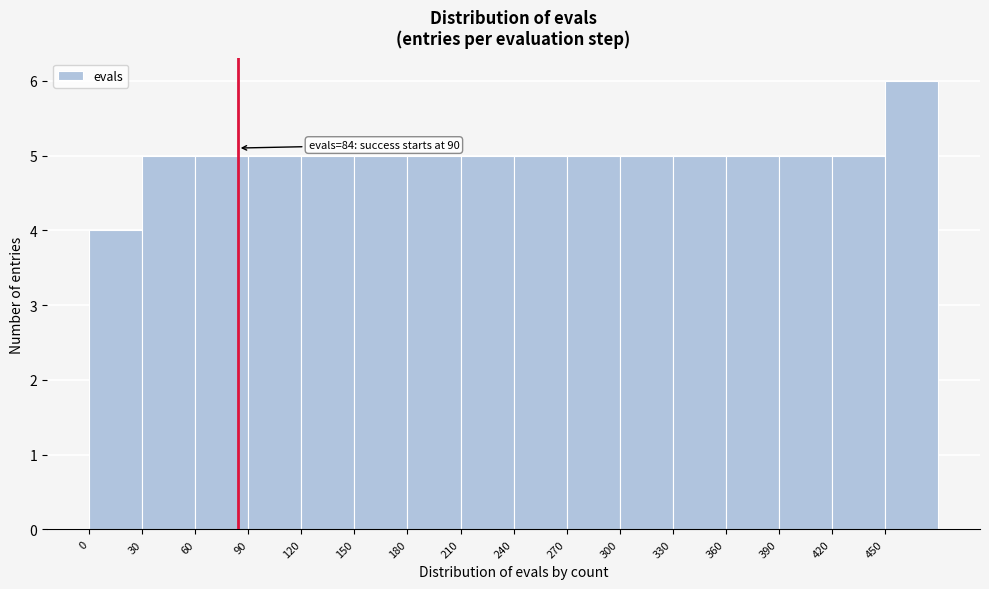

Over which range of the x-axis is the bar tallest?

450 to 480